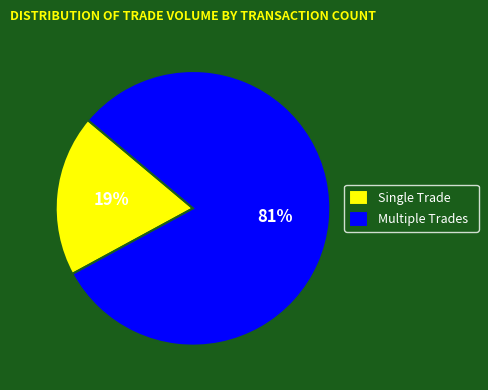

To the nearest percent, what is the difference between the largest and smallest slice percentages?

62%